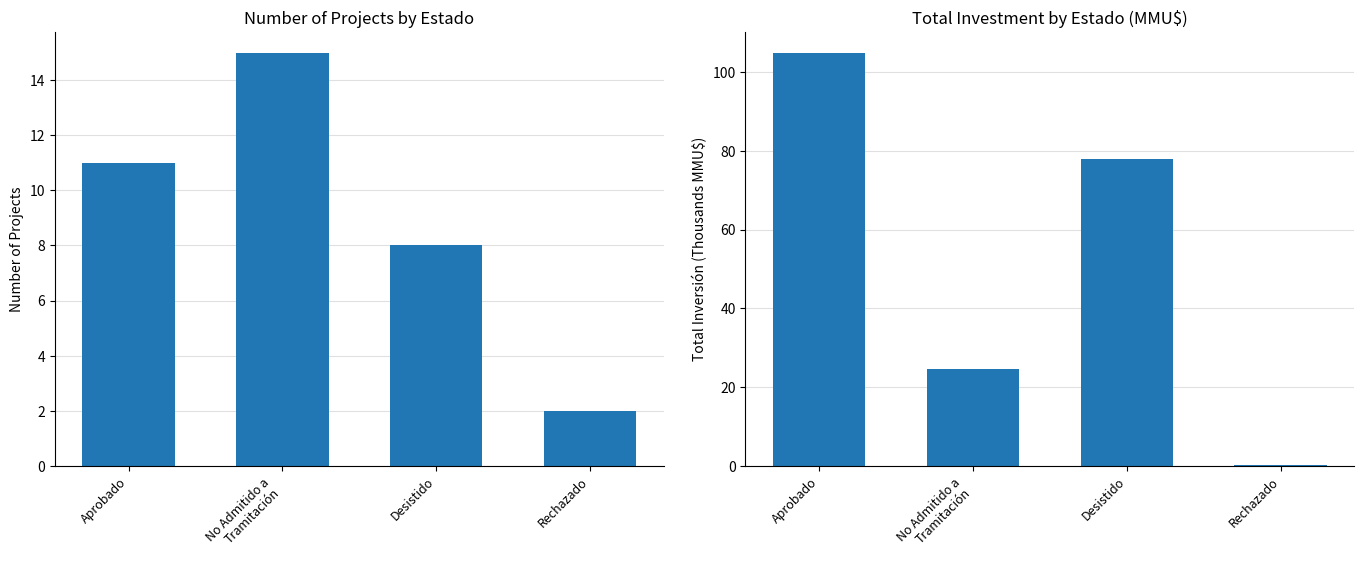

What is the label of the 3rd bar from the right?

No Admitido a
Tramitación